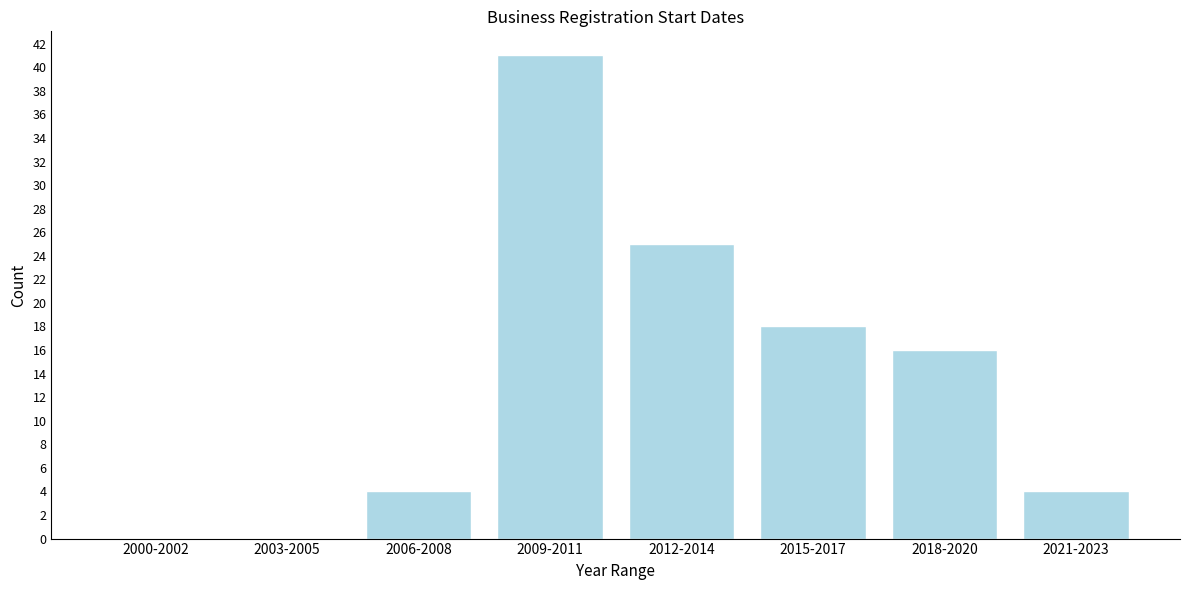

Reading left to right, list all the values displayed in this chart.

2000-2002=0	2003-2005=0	2006-2008=4	2009-2011=41	2012-2014=25	2015-2017=18	2018-2020=16	2021-2023=4